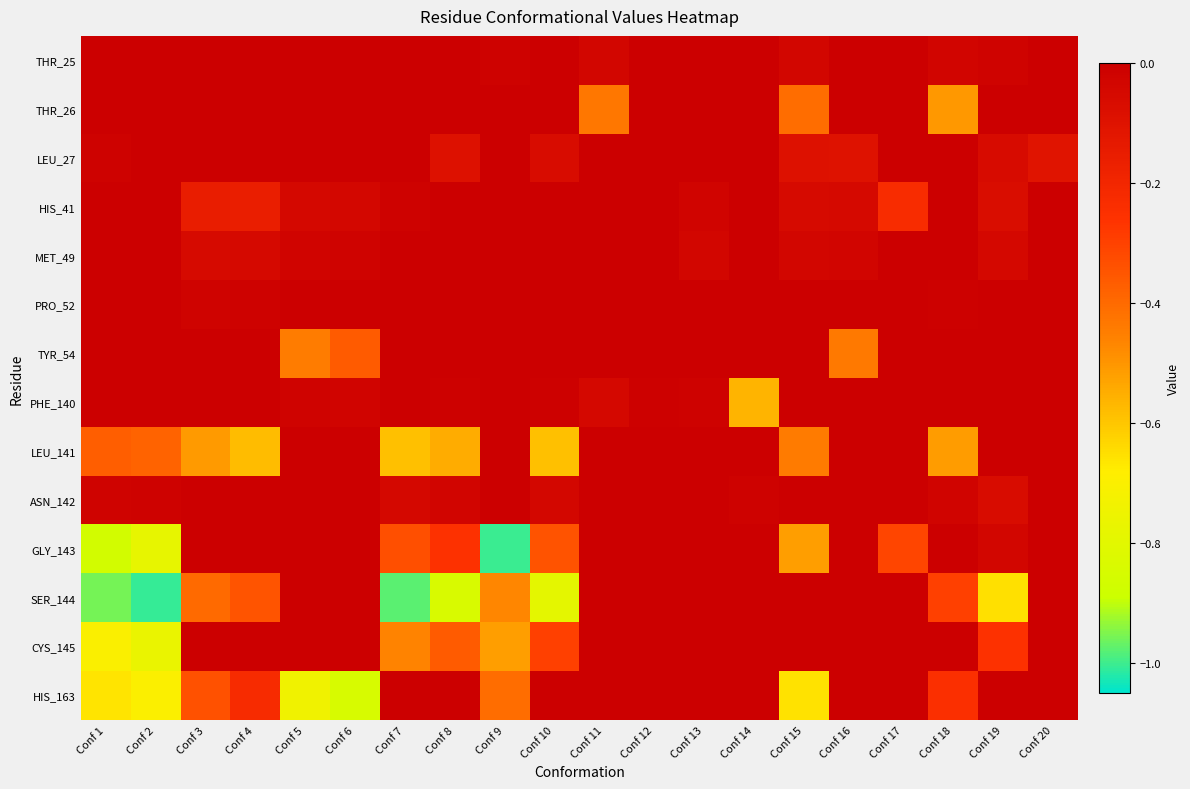

At which category is the sum across all series the highest?

Conf 12